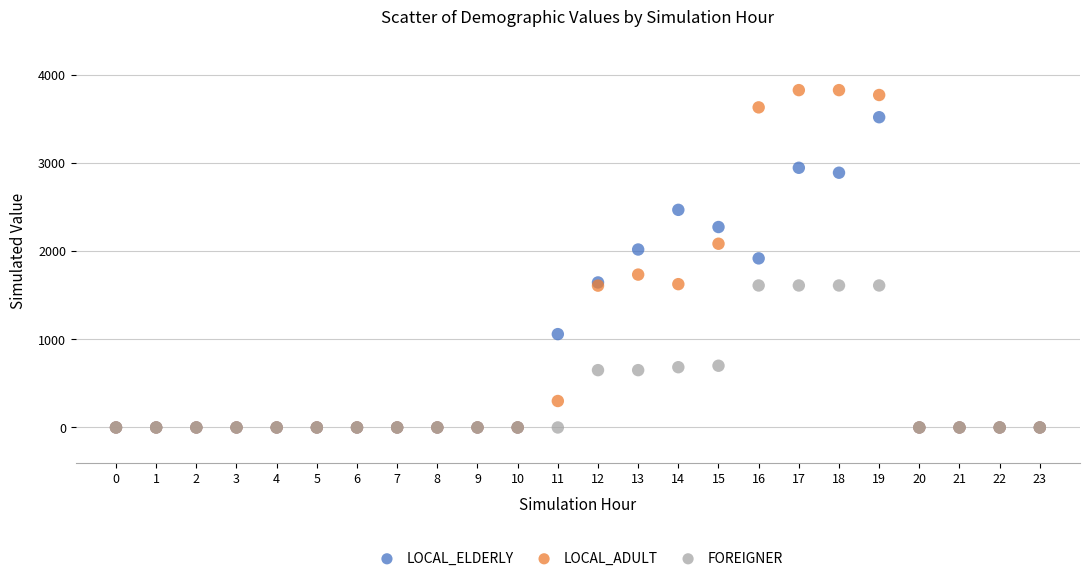

What are all the series names shown in the legend?

LOCAL_ELDERLY, LOCAL_ADULT, FOREIGNER